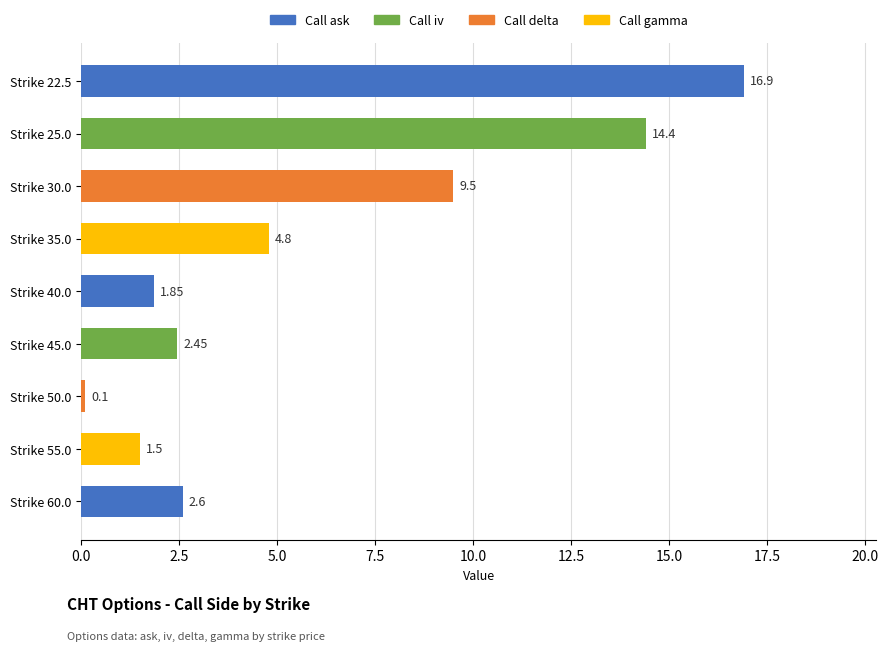

What is the change in value from Strike 25.0 to Strike 60.0?

-11.8